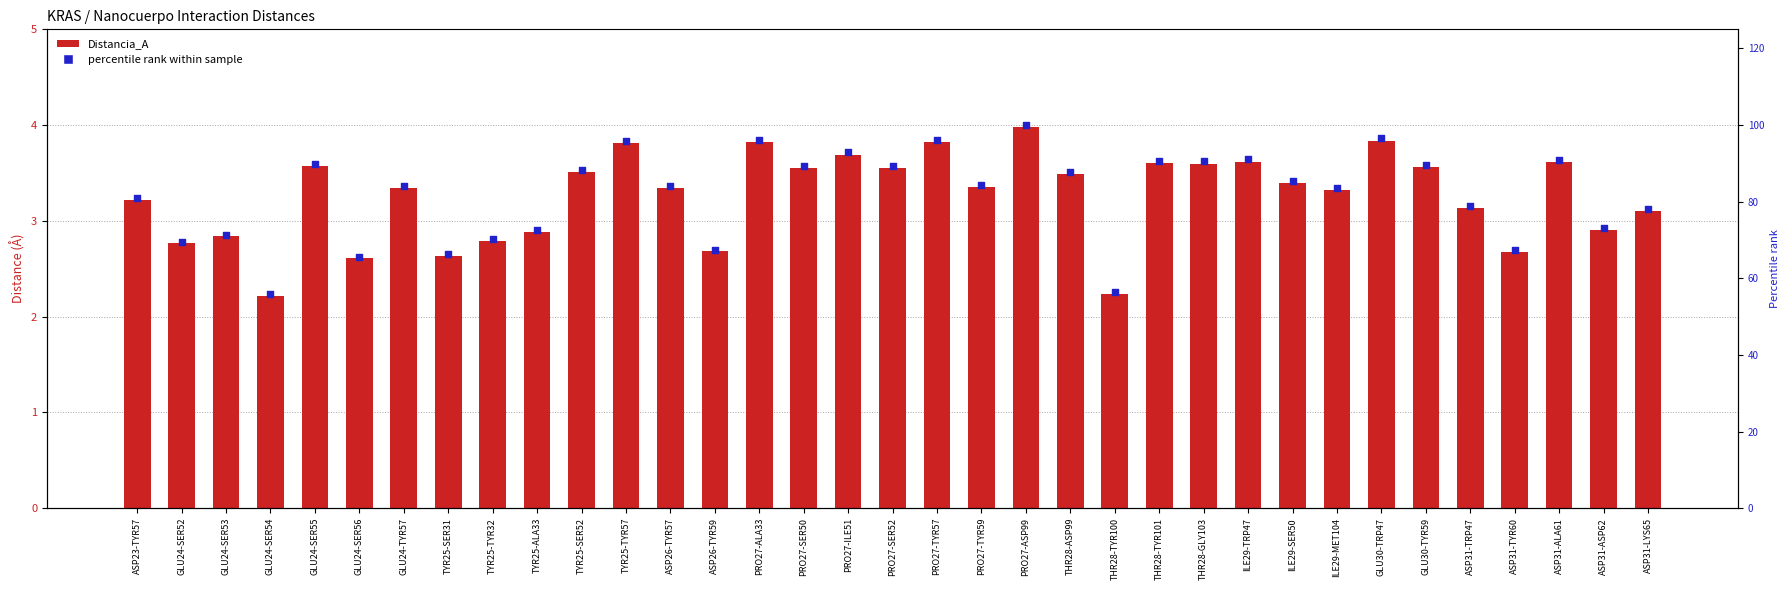

Which series reaches the maximum Y coordinate?

percentile rank within sample